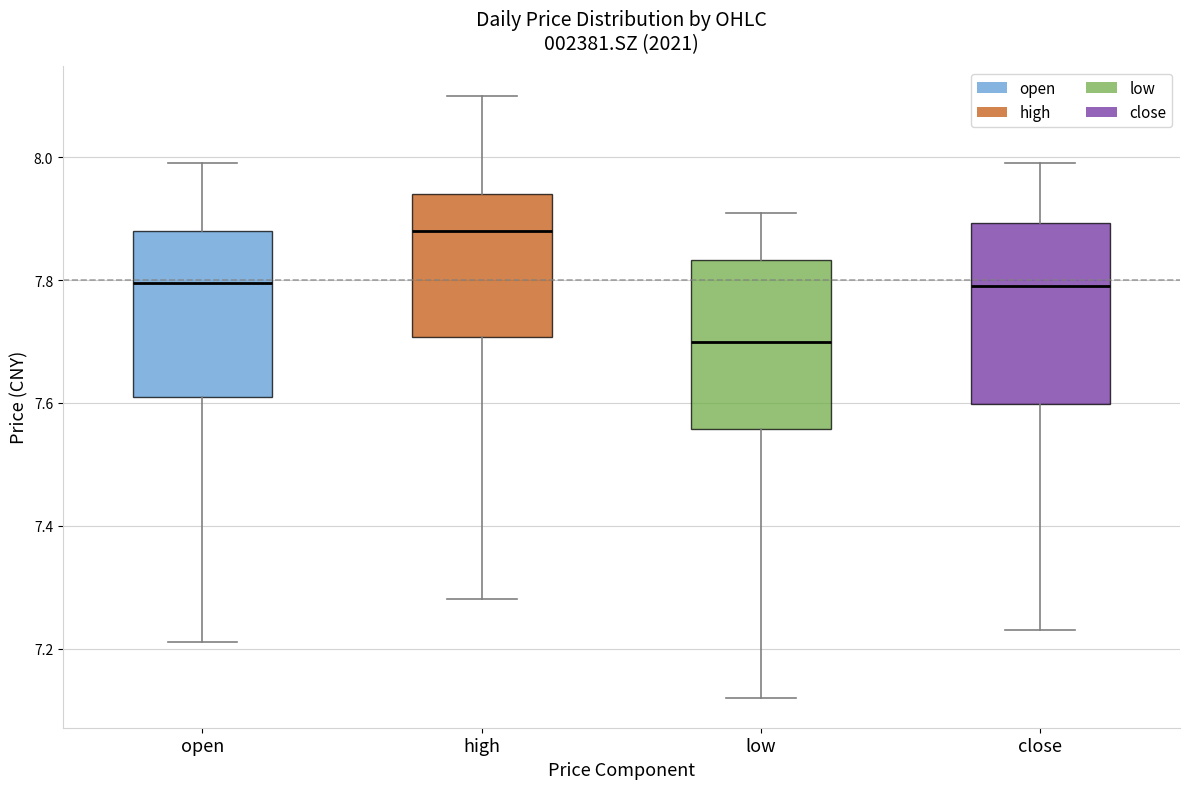

Where does the upper whisker of the box for high end on the y-axis? The values are not printed on the chart, so give them approximately, as read against the axis.

8.10